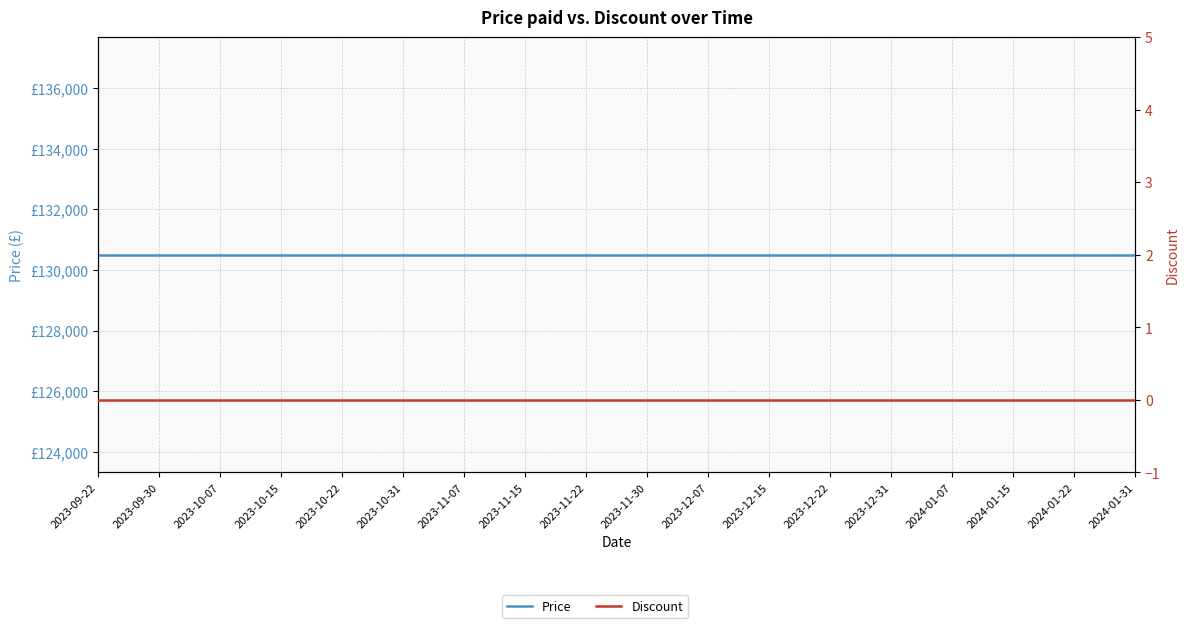

How many distinct data groups are displayed?

2